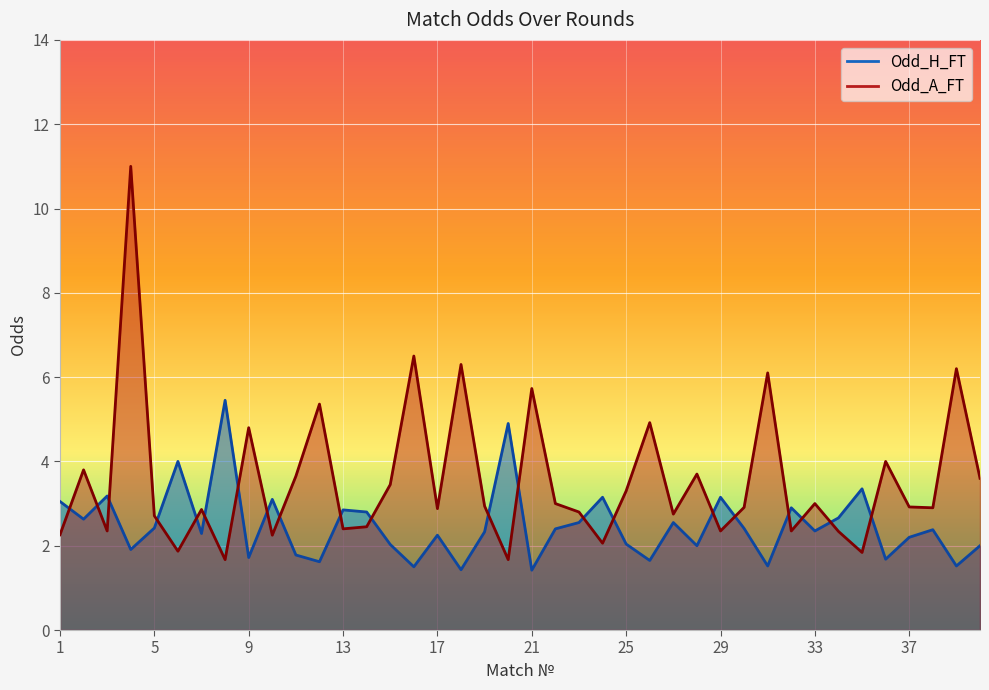

Which series has the largest total across all categories?

Odd_A_FT